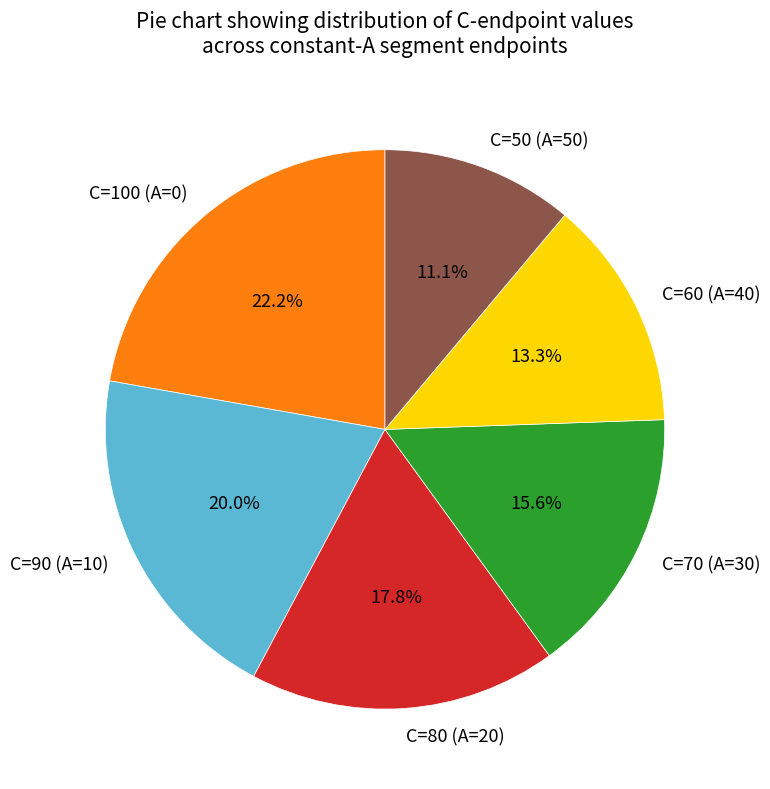

Is there a majority slice in this chart?

No